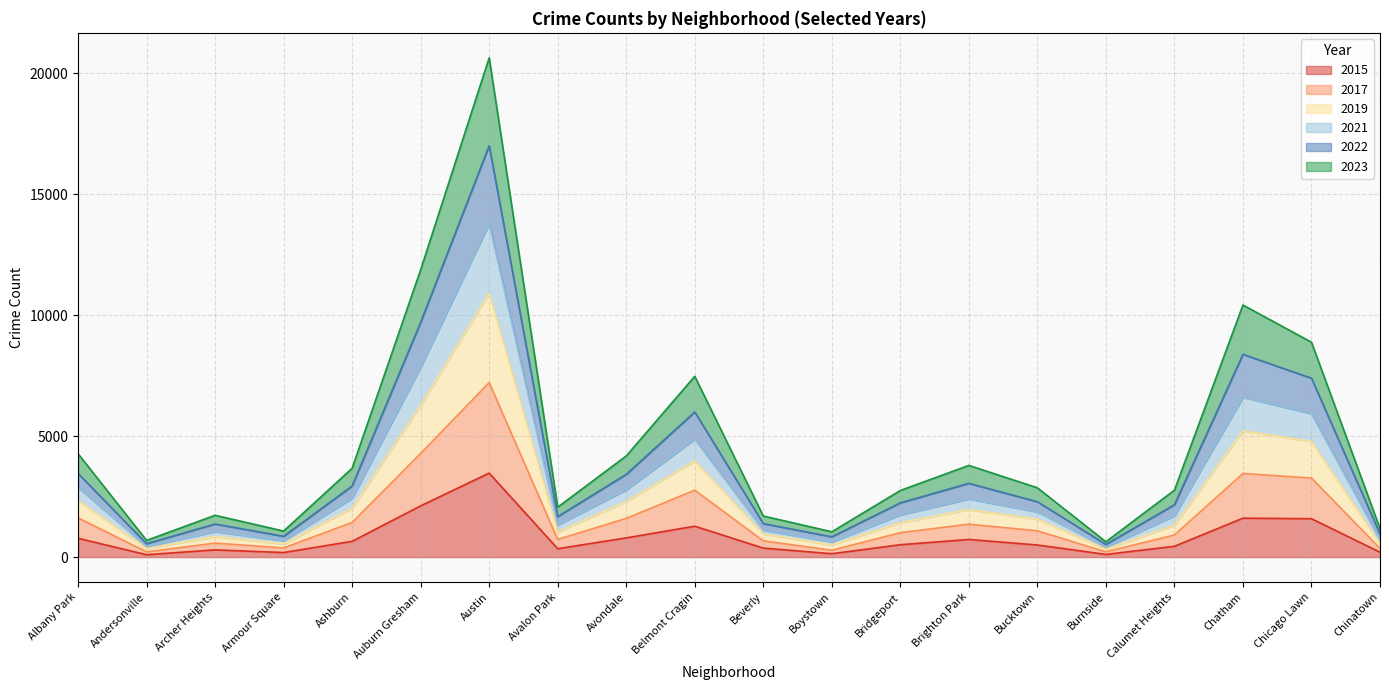

Is the value of 2019 at Chinatown greater than the value of 2023 at Bucktown?

No